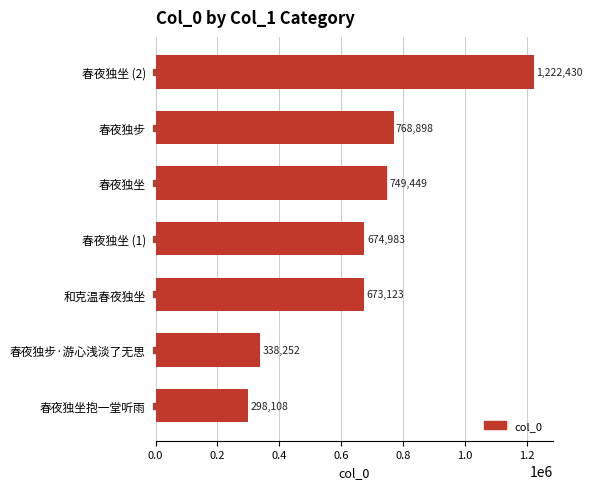

What is the change in value from 春夜独坐 (2) to 春夜独坐抱一堂听雨?

-924322